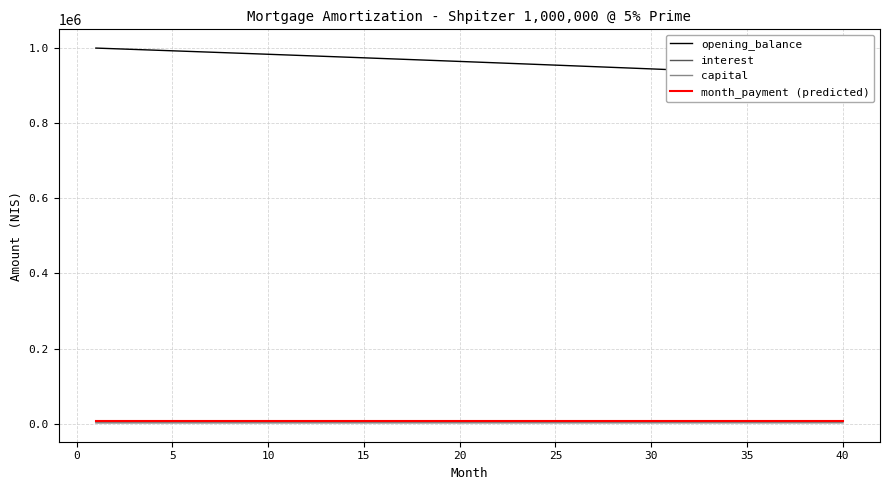

What are all the series names shown in the legend?

opening_balance, interest, capital, month_payment (predicted)